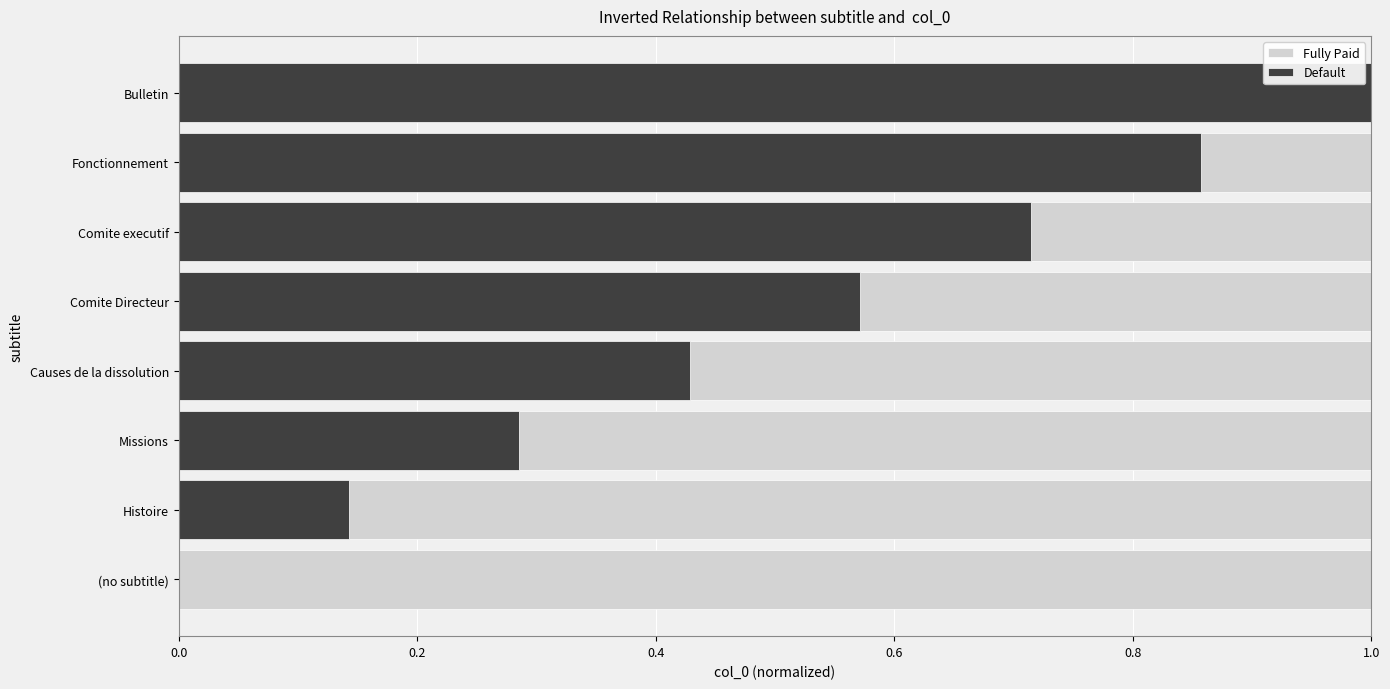

What is the total value across all series at Fonctionnement?

1.0